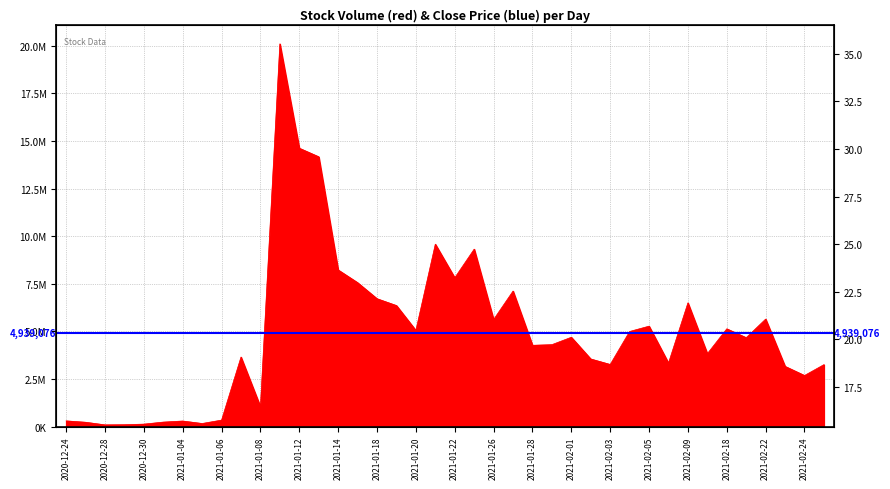

What are all the series names shown in the legend?

volume, close